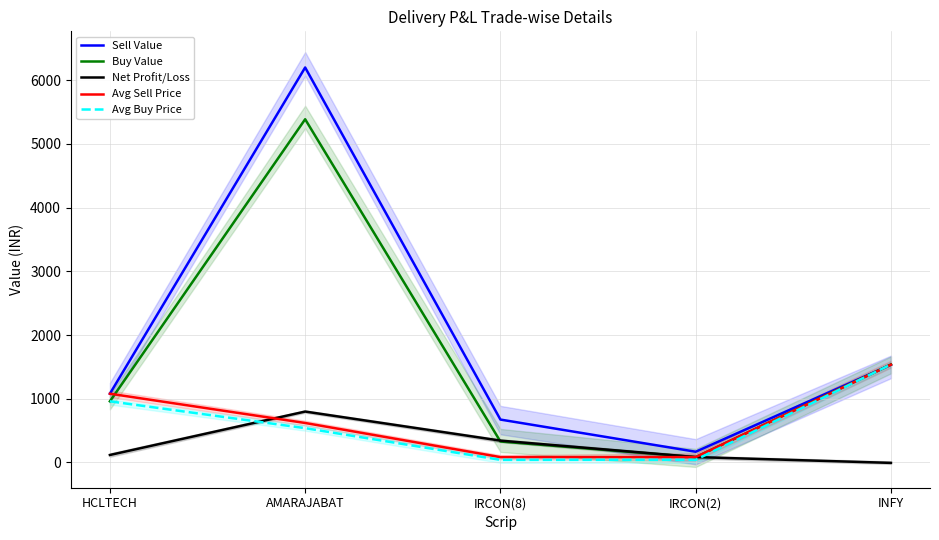

Is the value of Buy Value at IRCON(8) greater than the value of Net Profit/Loss at HCLTECH?

Yes